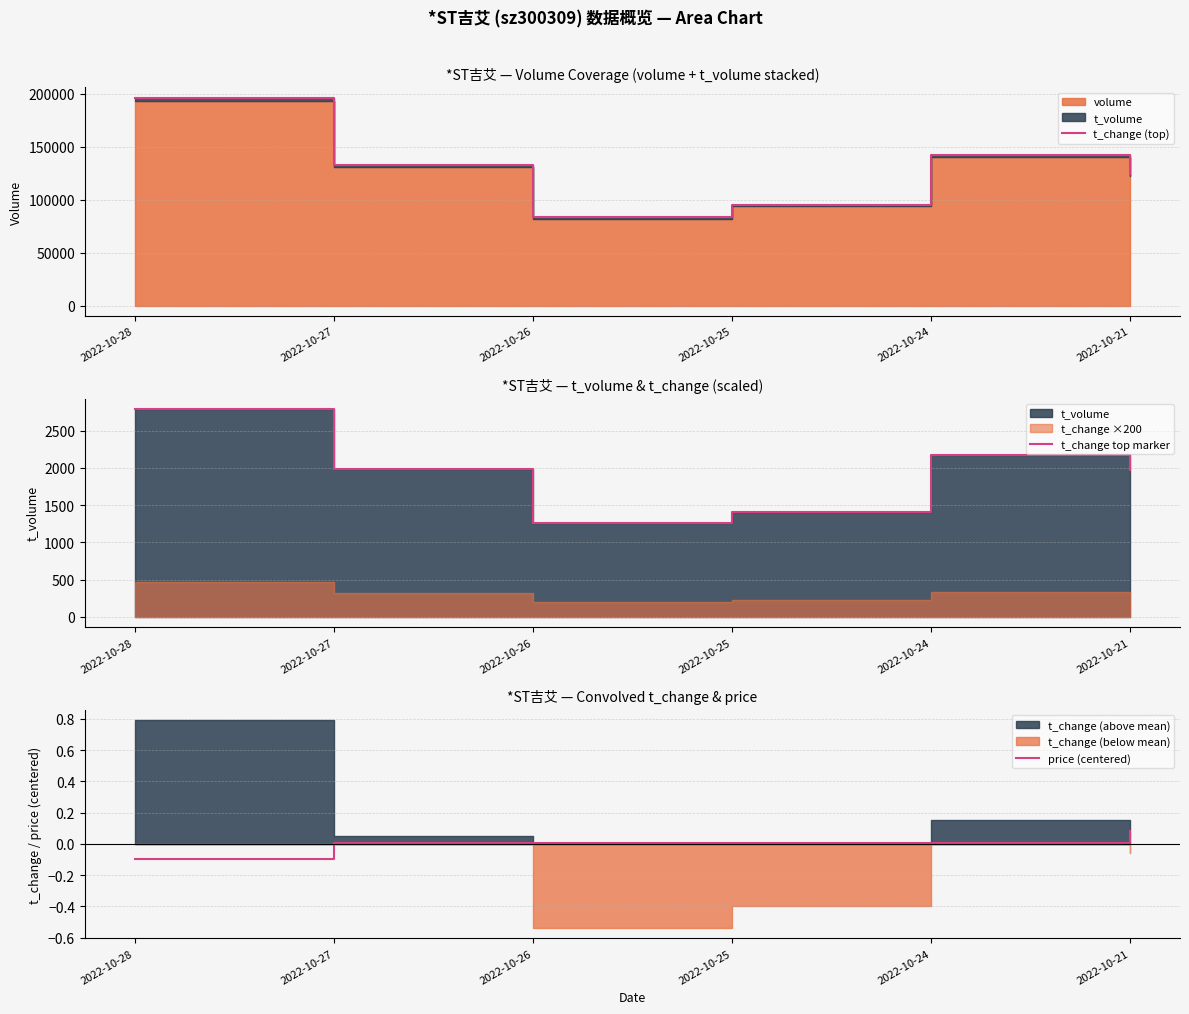

Which series has the largest total across all categories?

t_change (top)